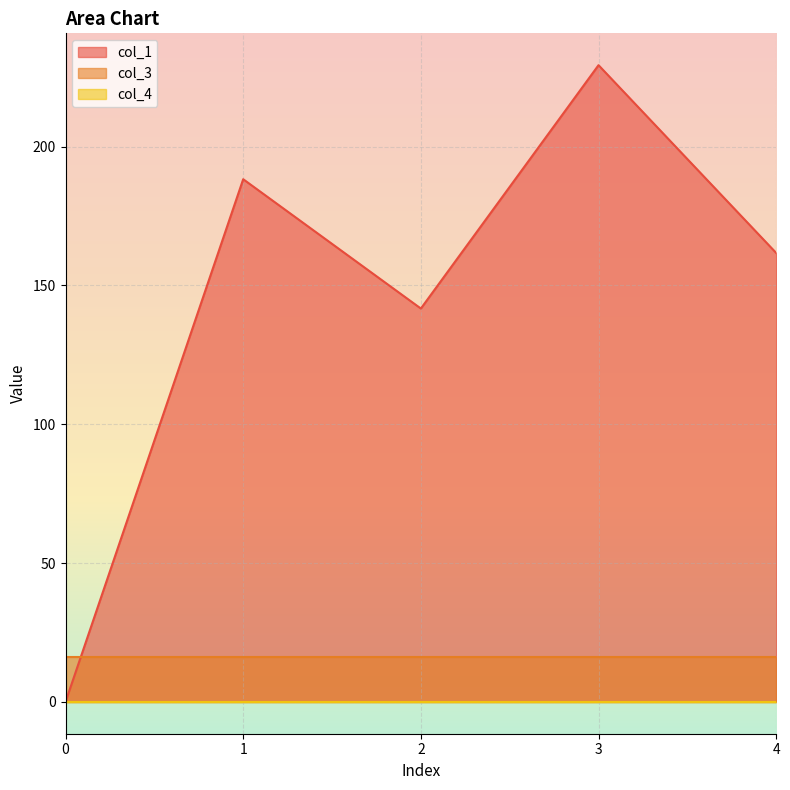

At how many categories does at least one series exceed 169?

2